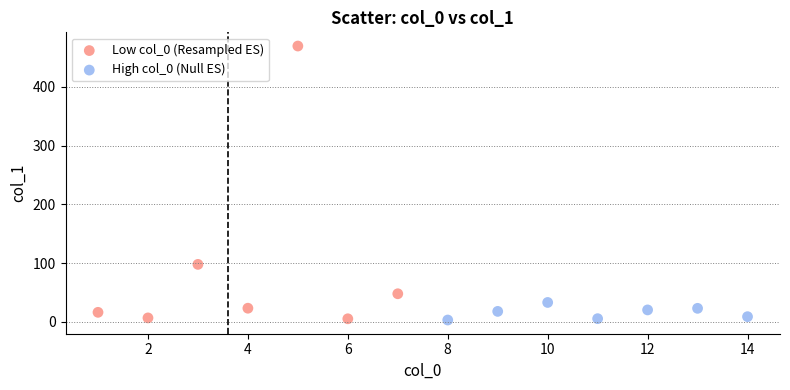

What are all the series names shown in the legend?

Low col_0 (Resampled ES), High col_0 (Null ES)